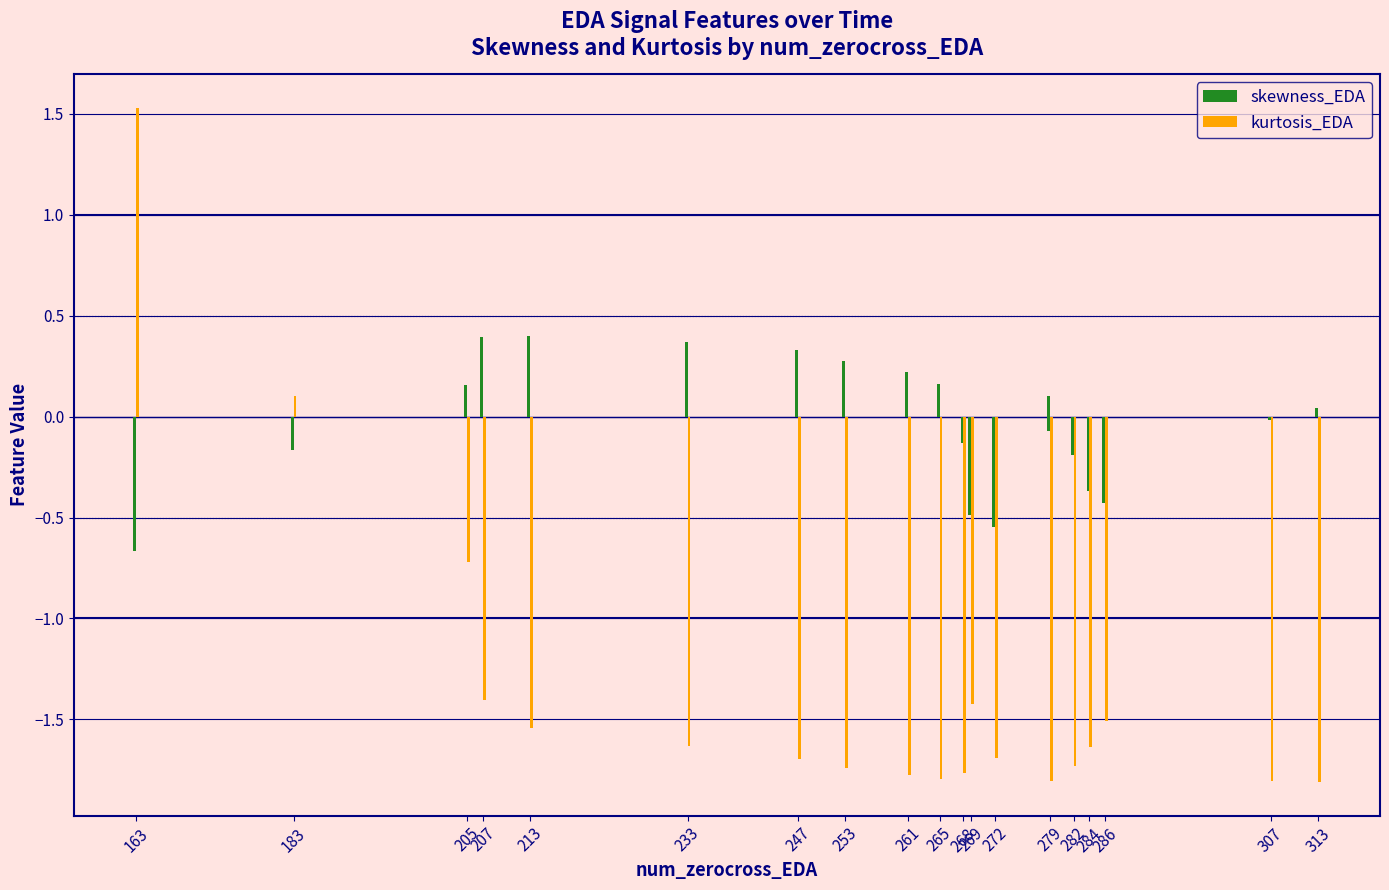

What is the difference between the second highest and minimum values in the kurtosis_EDA series?

1.9